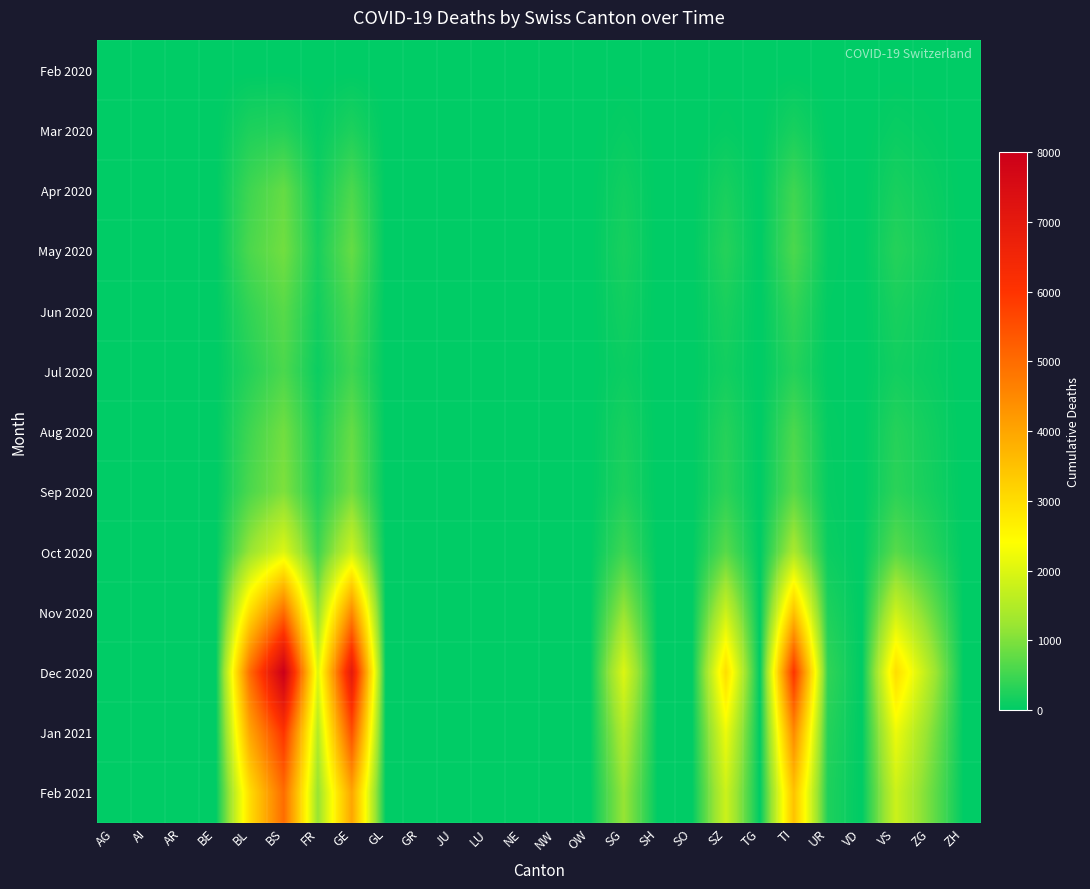

Count the number of categories in the chart.

26